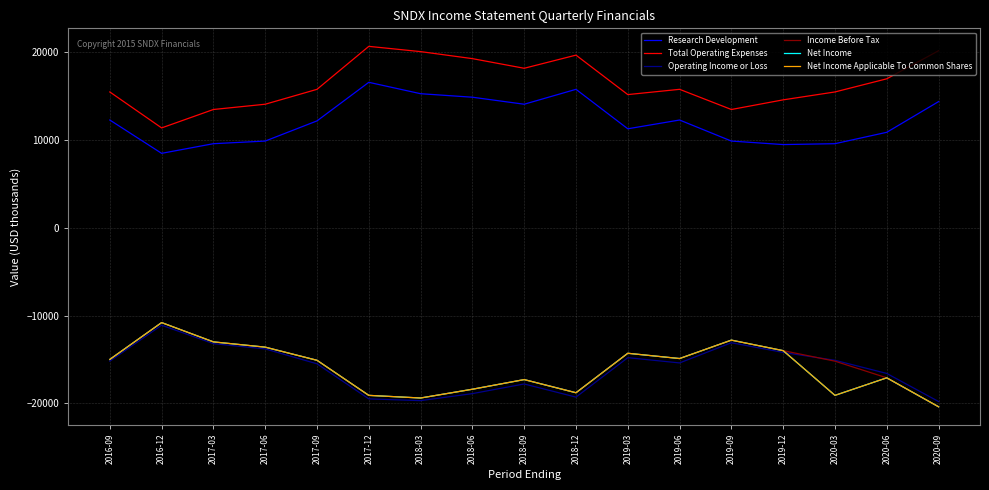

Does the chart have visible grid lines?

Yes